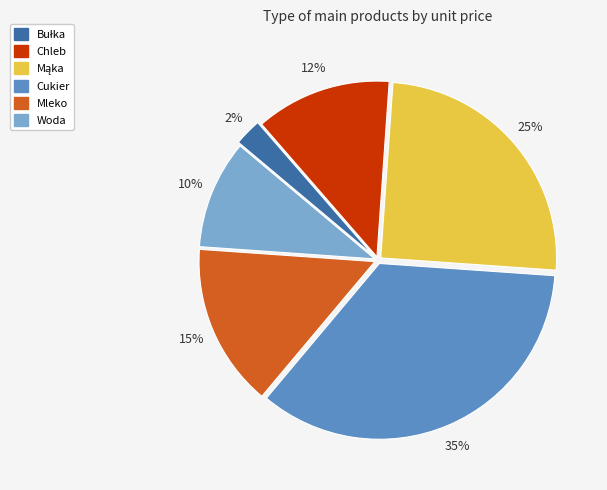

How many slices are in this pie chart?

6